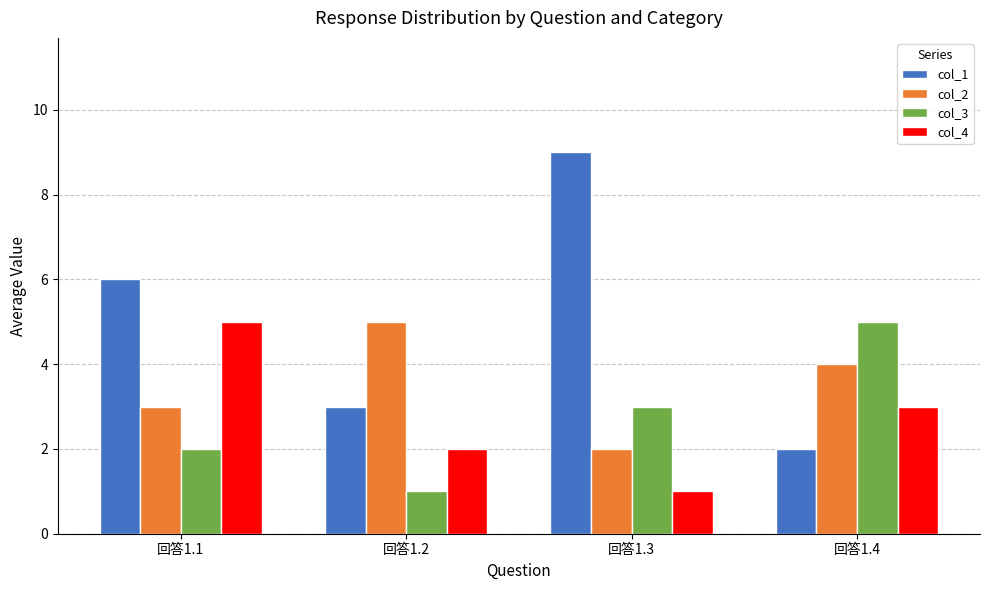

What is the total value across all series at 回答1.3?

15